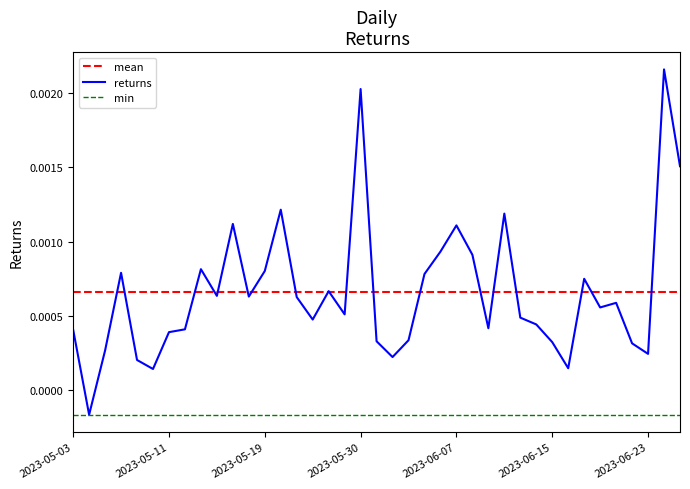

What is the label of the 17th point from the left?

2023-05-25